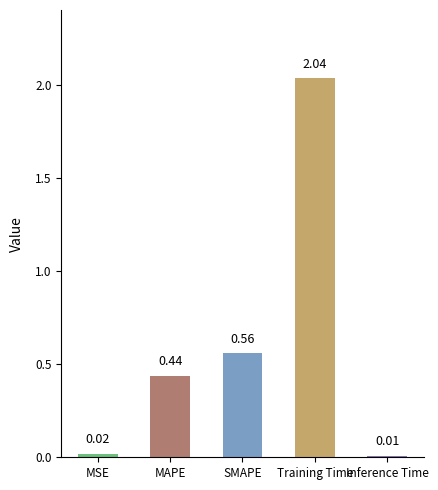

What is the sum of all values?

3.1